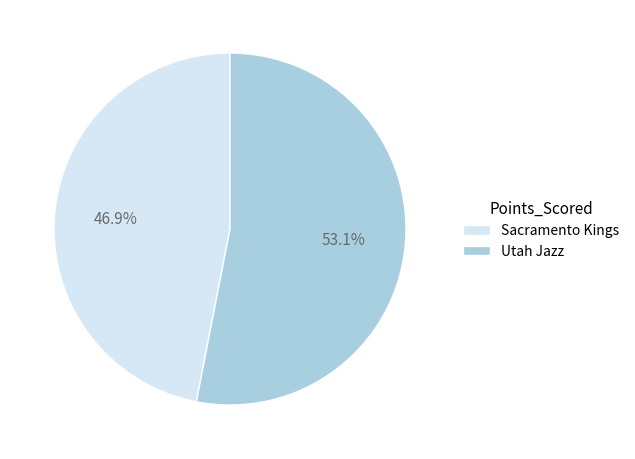

To the nearest percent, what is the difference between the Utah Jazz and Sacramento Kings slice percentages?

6%